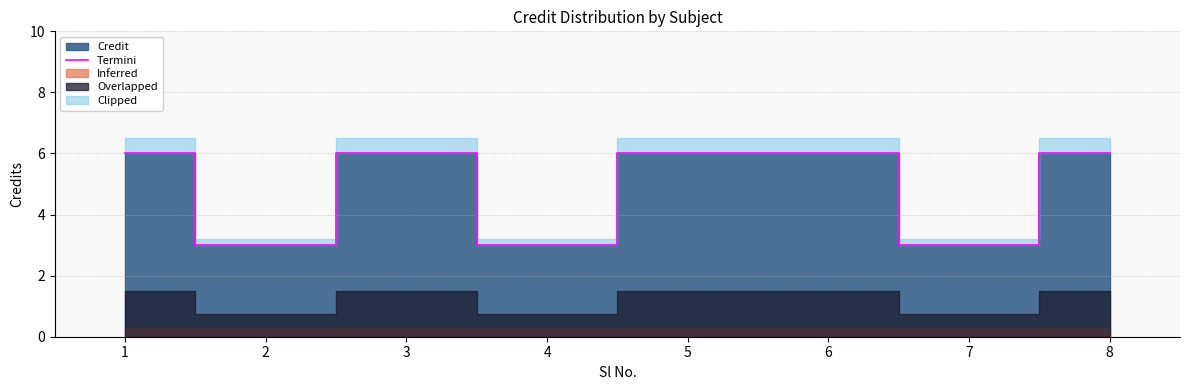

The value at 8 is 6. True or false?

True